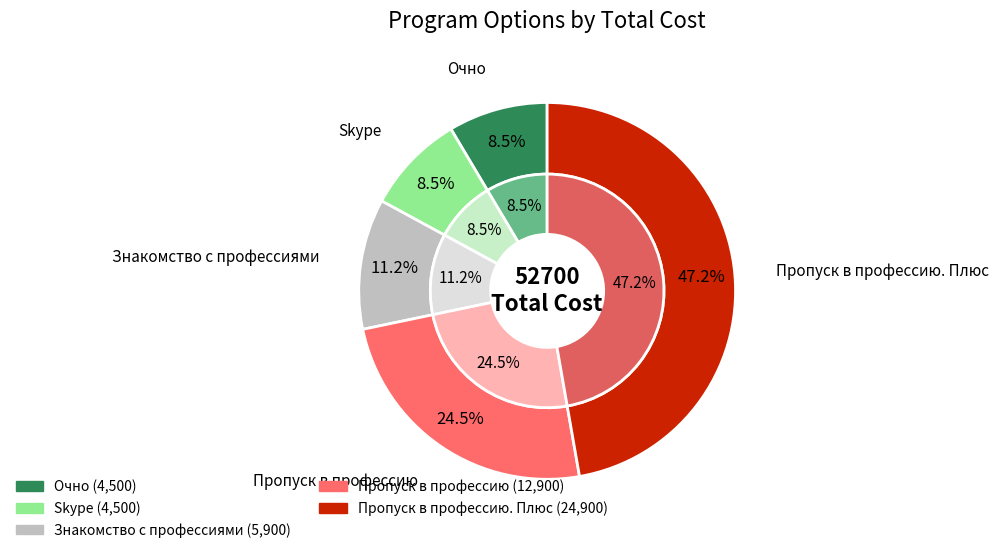

What percentage is the Знакомство с профессиями slice, to the nearest percent?

11%